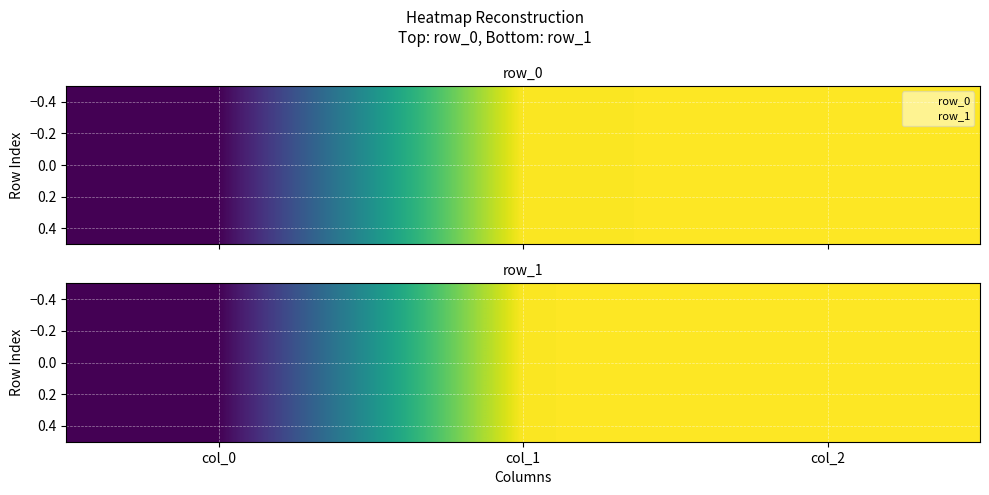

What is the difference between the values at col_1 and col_2?

7.4